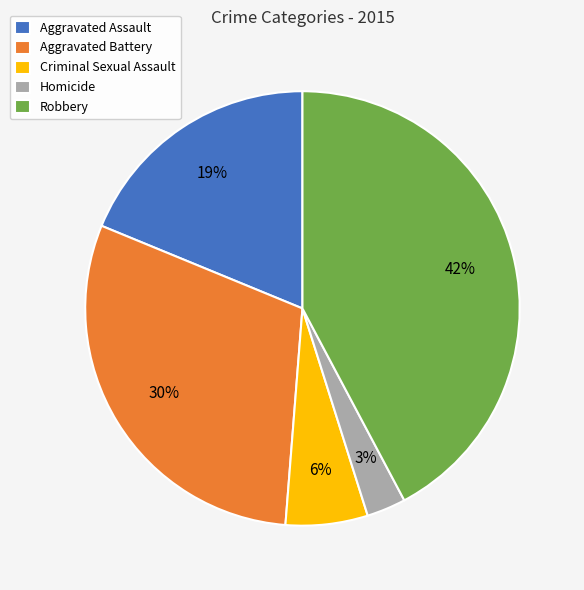

The Aggravated Battery slice represents 41% of the pie. True or false?

False